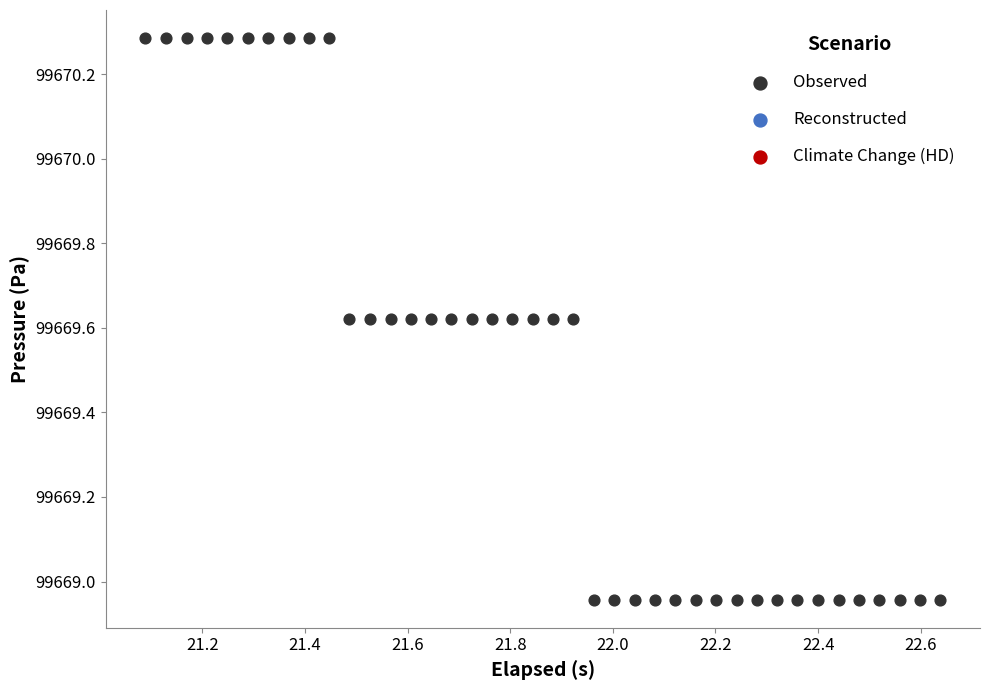

What is the range of Y values (max minus min)?

1.3